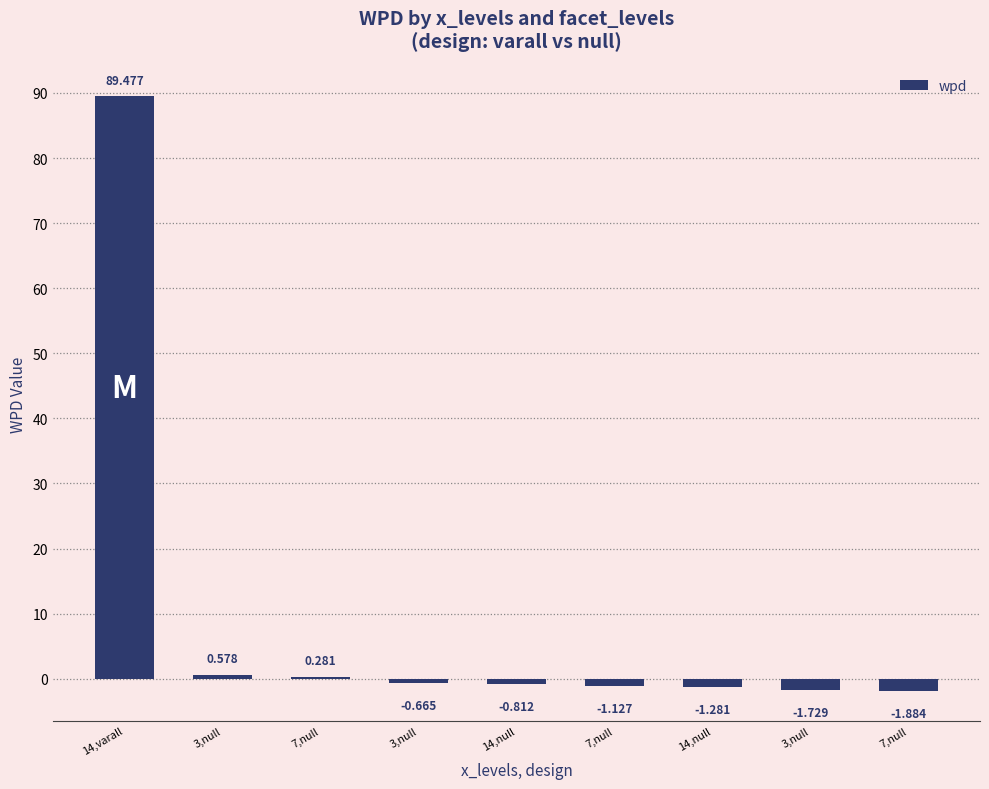

Which label corresponds to the smallest value in the chart?

7,null